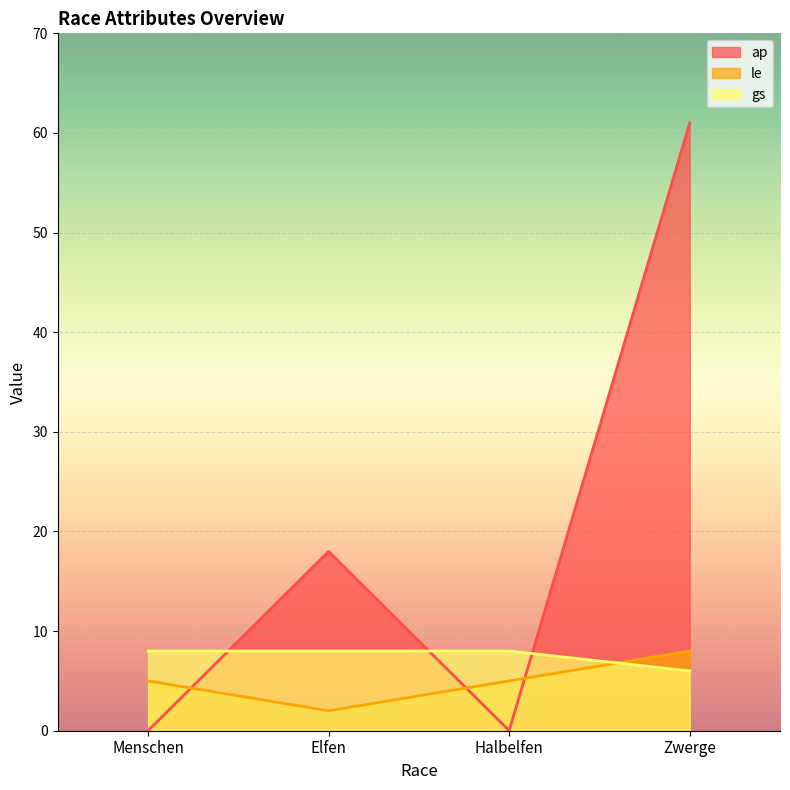

What is the label of the 1st point from the right?

Zwerge